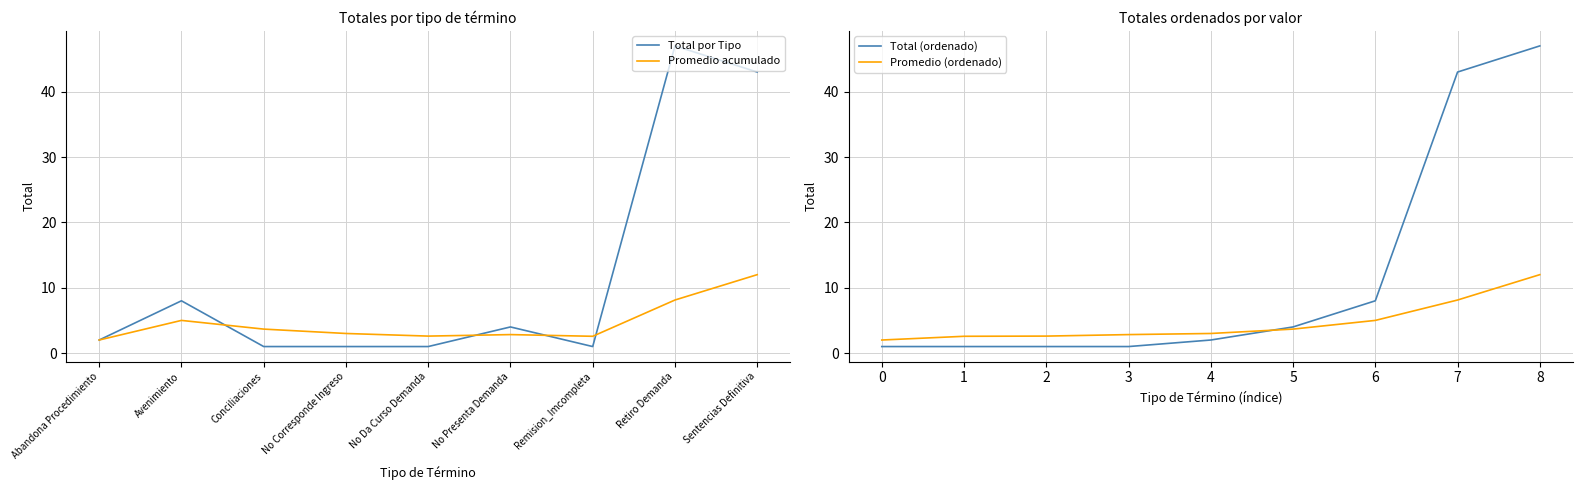

What is the minimum value for Promedio acumulado?

2.0